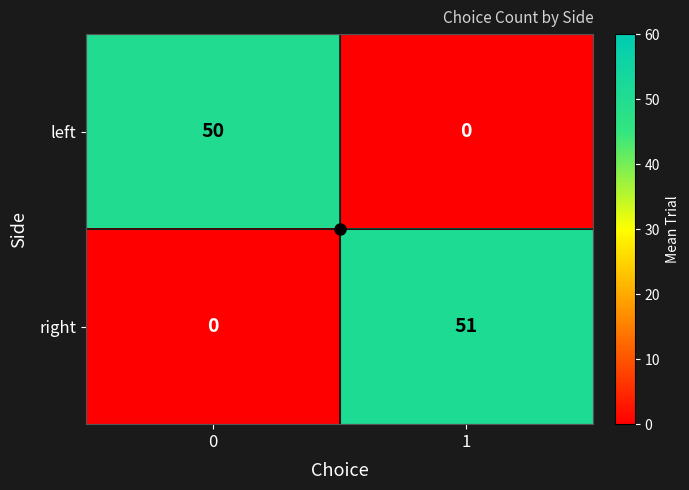

The value of left at 1 is 21. True or false?

False